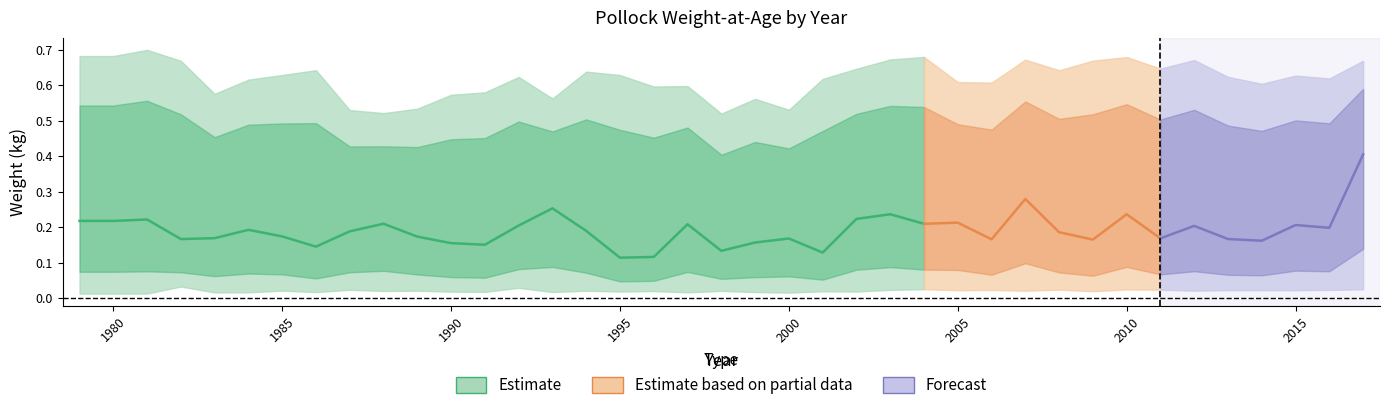

Reading left to right, transcribe all the data shown in this chart.

Age1: 0.0	0.0	0.0	0.0	0.0	0.0	0.0	0.0	0.0	0.0	0.0	0.0	0.0	0.0	0.0	0.0	0.0	0.0	0.0	0.0	0.0	0.0	0.0	0.0	0.0	0.0	0.0	0.0	0.0	0.0	0.0	0.0	0.0	0.0	0.0	0.0	0.0	0.0	0.0
Age2: 0.1	0.1	0.1	0.1	0.1	0.1	0.1	0.1	0.1	0.1	0.1	0.1	0.1	0.1	0.1	0.1	0.1	0.1	0.1	0.1	0.1	0.1	0.1	0.1	0.1	0.1	0.1	0.1	0.1	0.1	0.1	0.1	0.1	0.1	0.1	0.1	0.1	0.1	0.2
Age3: 0.2	0.2	0.2	0.2	0.2	0.2	0.2	0.1	0.2	0.2	0.2	0.2	0.2	0.2	0.3	0.2	0.1	0.1	0.2	0.1	0.2	0.2	0.1	0.2	0.2	0.2	0.2	0.2	0.3	0.2	0.2	0.2	0.2	0.2	0.2	0.2	0.2	0.2	0.4
Age4: 0.4	0.4	0.4	0.3	0.4	0.4	0.4	0.4	0.4	0.4	0.4	0.4	0.4	0.4	0.5	0.5	0.4	0.3	0.3	0.3	0.4	0.4	0.4	0.4	0.4	0.5	0.4	0.4	0.4	0.4	0.4	0.4	0.4	0.4	0.4	0.4	0.4	0.4	0.5
Age5: 0.5	0.5	0.5	0.4	0.5	0.5	0.5	0.5	0.4	0.5	0.4	0.5	0.5	0.5	0.5	0.6	0.5	0.5	0.5	0.5	0.4	0.5	0.5	0.5	0.6	0.6	0.5	0.5	0.5	0.5	0.6	0.5	0.5	0.5	0.5	0.5	0.6	0.5	0.6
Age6: 0.7	0.7	0.7	0.7	0.6	0.6	0.6	0.6	0.5	0.5	0.5	0.6	0.6	0.6	0.6	0.6	0.6	0.6	0.6	0.5	0.6	0.5	0.6	0.6	0.7	0.7	0.6	0.6	0.7	0.6	0.7	0.7	0.6	0.7	0.6	0.6	0.6	0.6	0.7